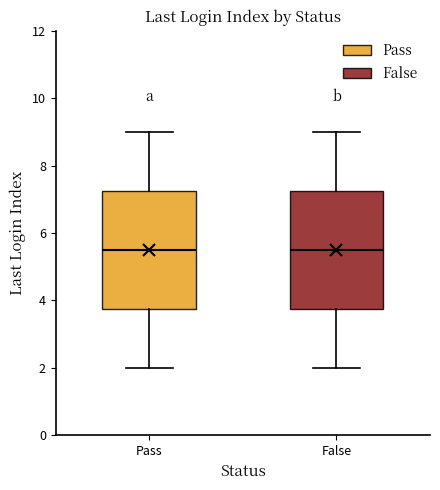

Where does the median line of the box for False sit on the y-axis? The values are not printed on the chart, so give them approximately, as read against the axis.

5.6